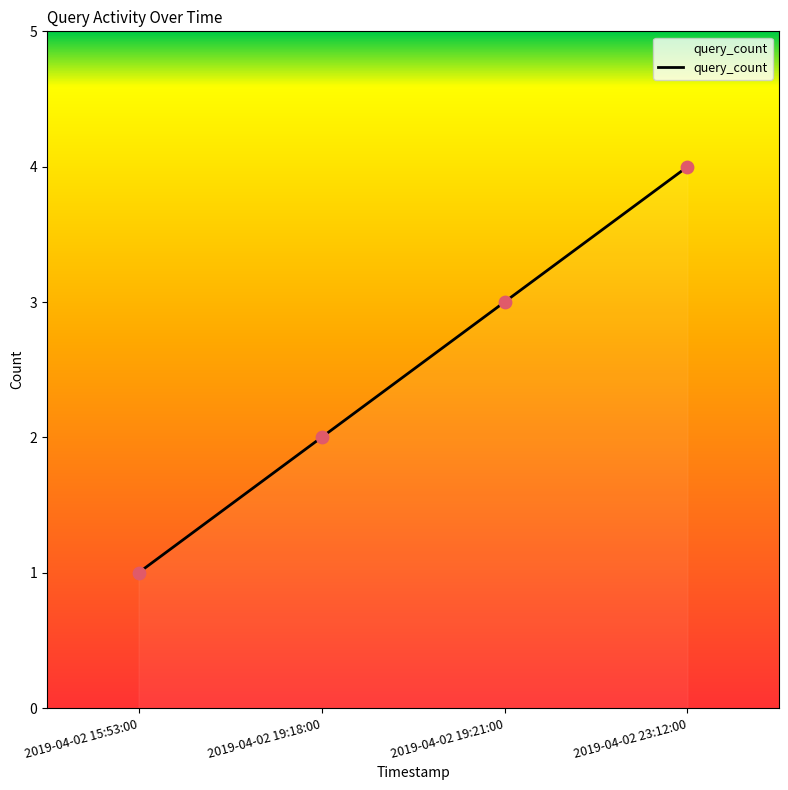

What is the change in value from 2019-04-02 19:21:00 to 2019-04-02 23:12:00?

+1